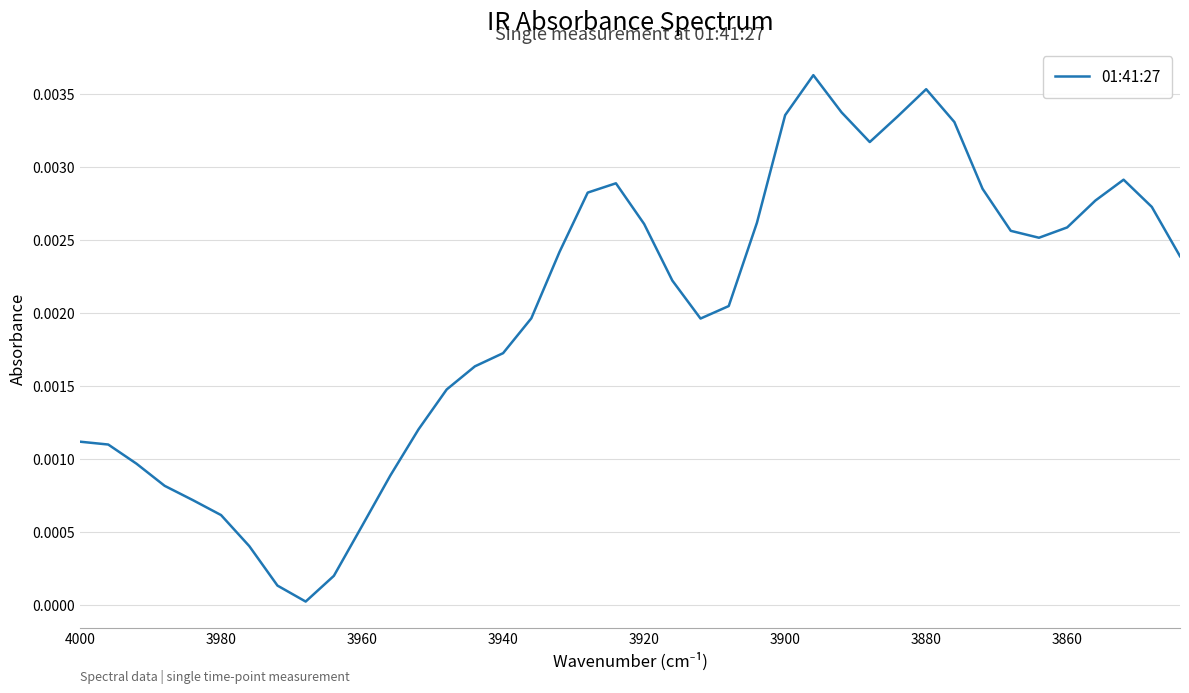

The chart shows a value of 0.0 at 3900. True or false?

False